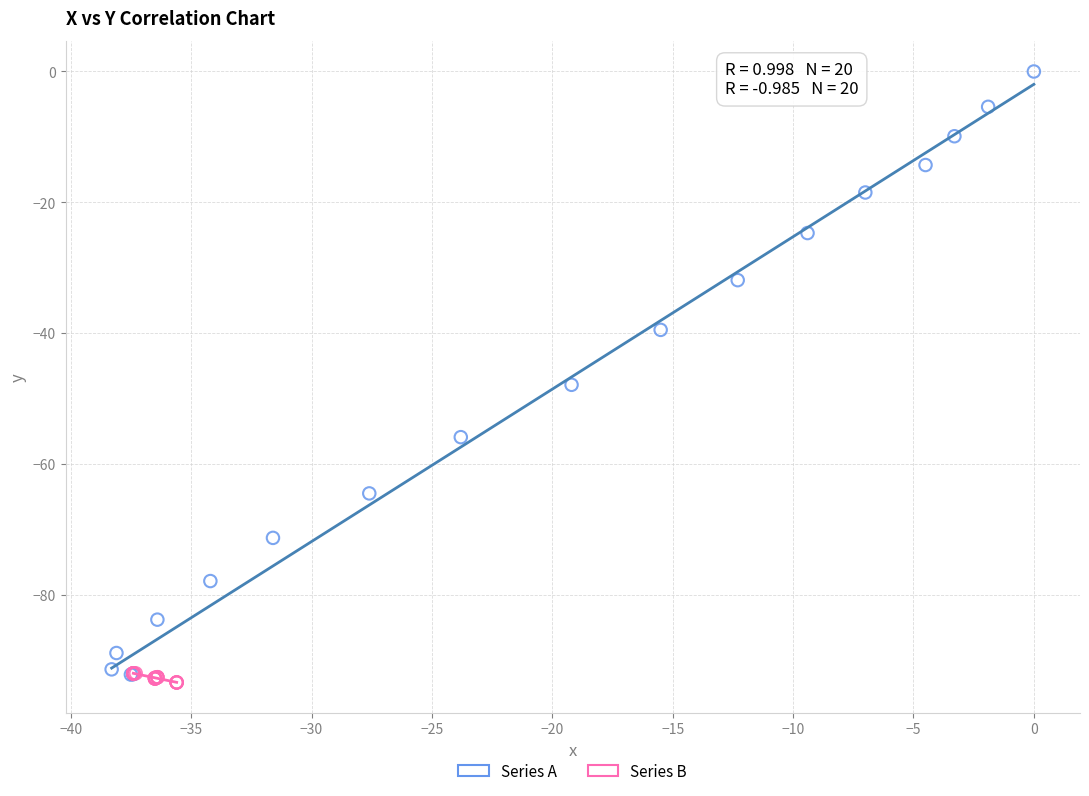

Which series has the widest spread of Y values?

Series A